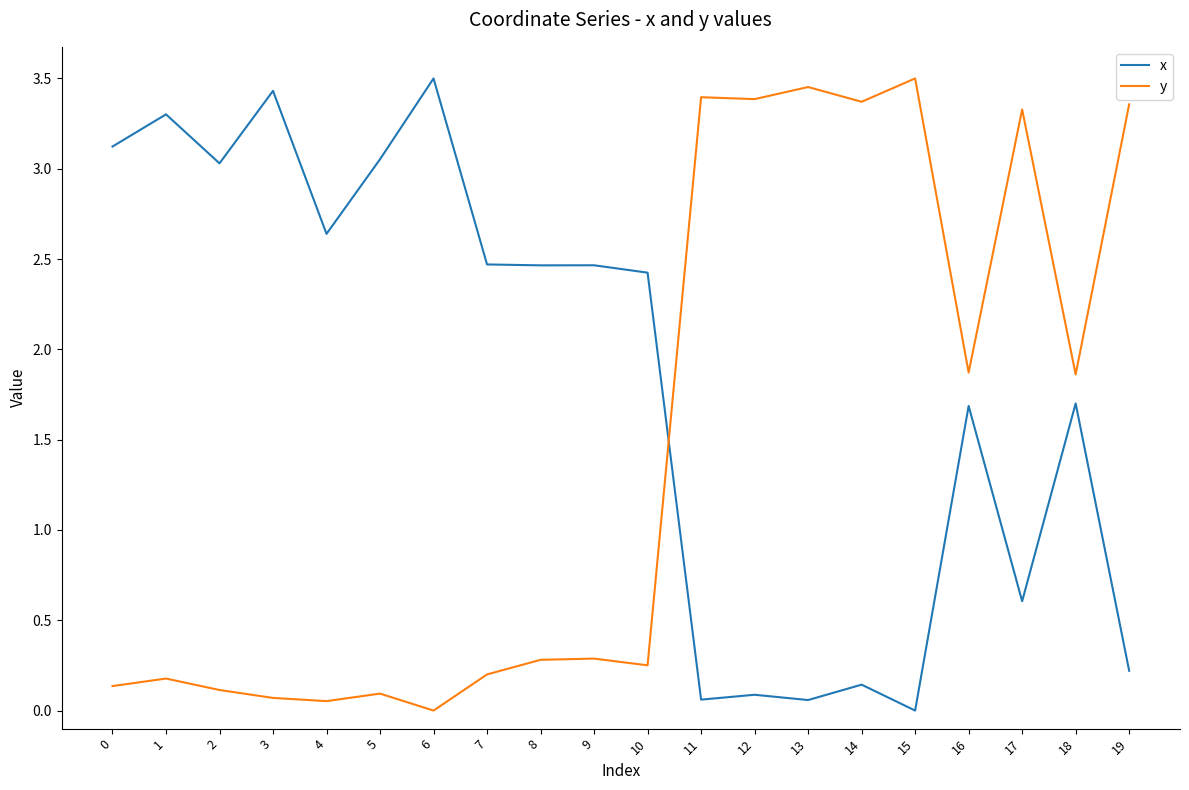

Where is x nearest to the value 1?

17